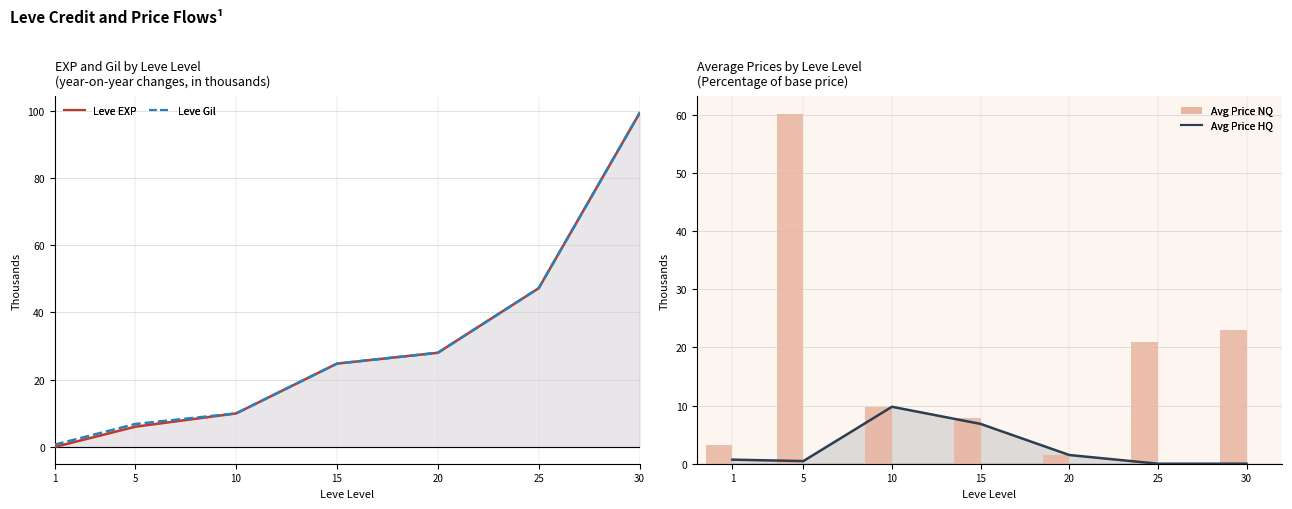

Which series has the largest range (max minus min)?

Leve EXP